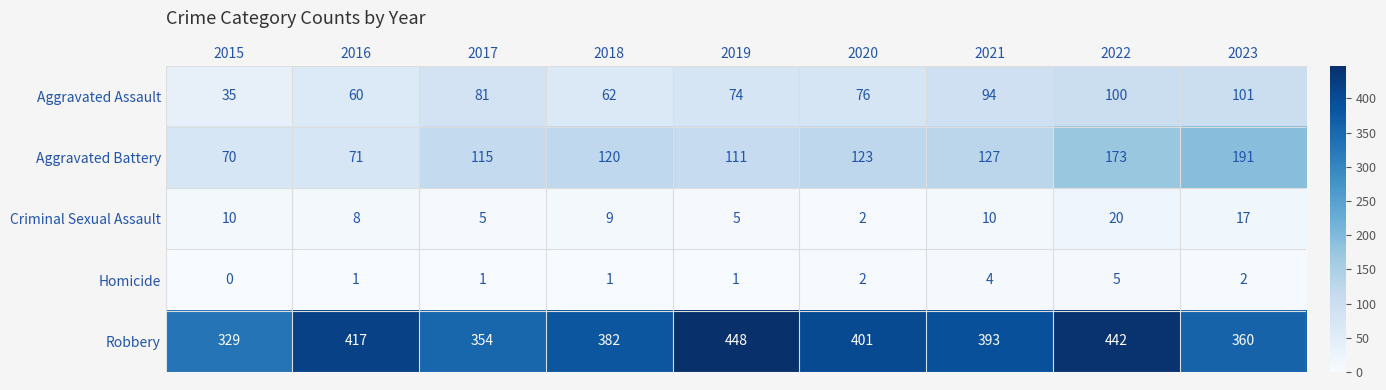

How many distinct data groups are displayed?

5